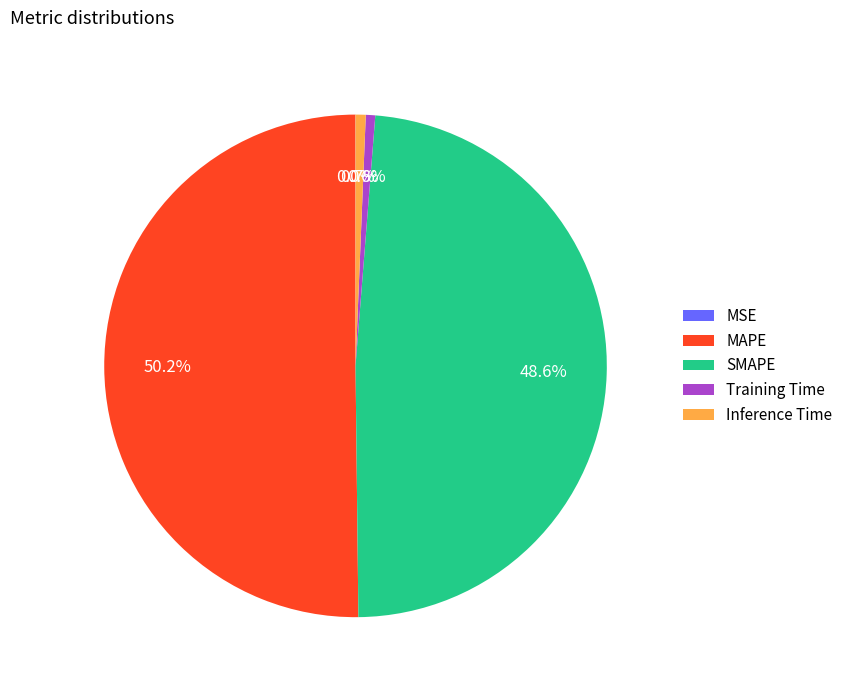

Which category accounts for the majority?

MAPE